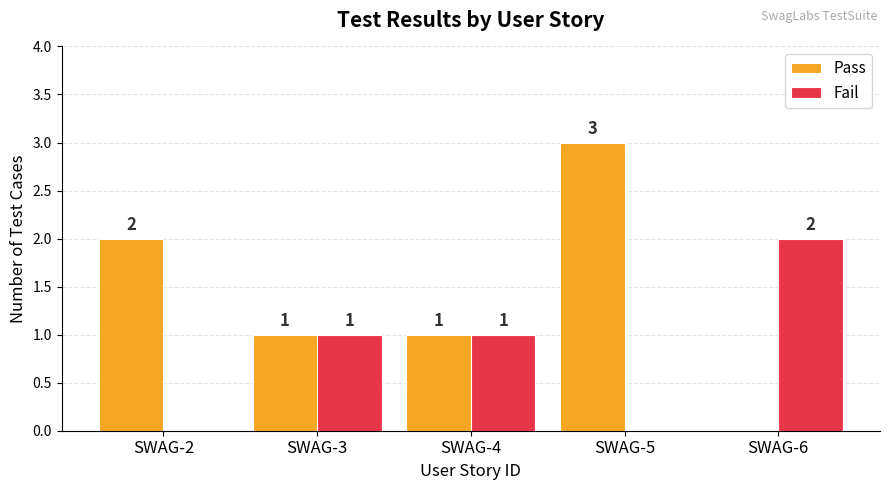

What is the greatest value displayed?

3